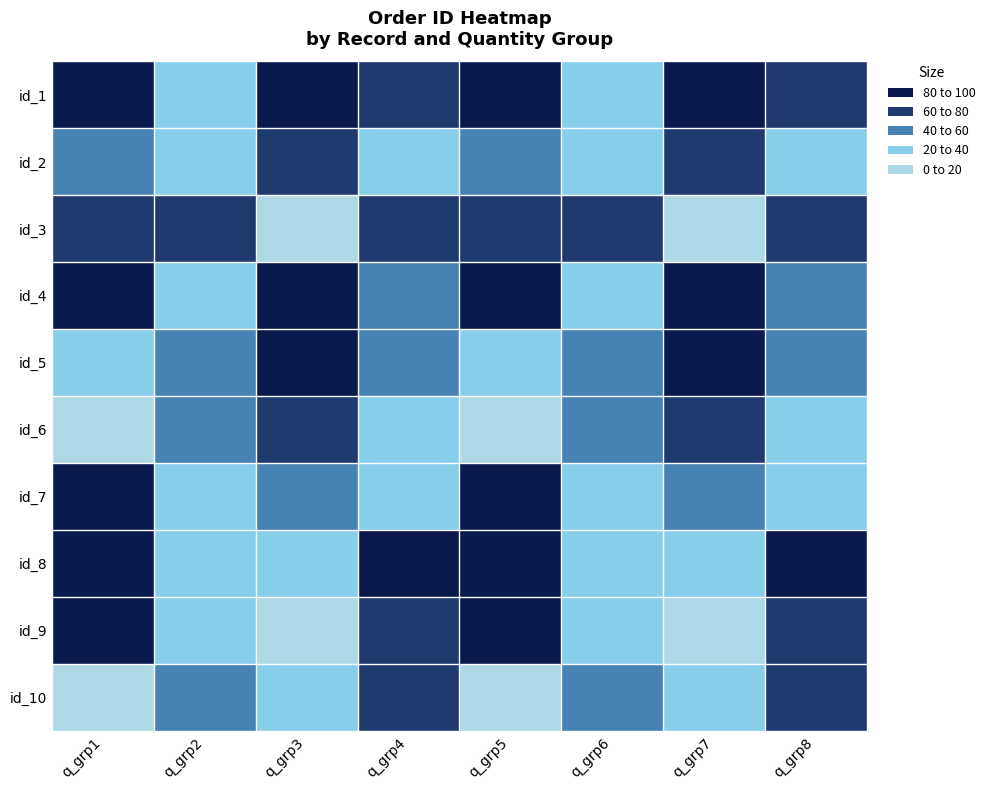

Reading left to right, transcribe all the data shown in this chart.

id_1: q_grp1=91	q_grp2=37	q_grp3=80	q_grp4=65	q_grp5=91	q_grp6=37	q_grp7=80	q_grp8=65
id_2: q_grp1=47	q_grp2=29	q_grp3=74	q_grp4=37	q_grp5=47	q_grp6=29	q_grp7=74	q_grp8=37
id_3: q_grp1=66	q_grp2=72	q_grp3=4	q_grp4=76	q_grp5=66	q_grp6=72	q_grp7=4	q_grp8=76
id_4: q_grp1=94	q_grp2=29	q_grp3=81	q_grp4=59	q_grp5=94	q_grp6=29	q_grp7=81	q_grp8=59
id_5: q_grp1=26	q_grp2=54	q_grp3=91	q_grp4=41	q_grp5=26	q_grp6=54	q_grp7=91	q_grp8=41
id_6: q_grp1=11	q_grp2=56	q_grp3=65	q_grp4=31	q_grp5=11	q_grp6=56	q_grp7=65	q_grp8=31
id_7: q_grp1=96	q_grp2=38	q_grp3=43	q_grp4=32	q_grp5=96	q_grp6=38	q_grp7=43	q_grp8=32
id_8: q_grp1=95	q_grp2=38	q_grp3=21	q_grp4=99	q_grp5=95	q_grp6=38	q_grp7=21	q_grp8=99
id_9: q_grp1=86	q_grp2=34	q_grp3=7	q_grp4=71	q_grp5=86	q_grp6=34	q_grp7=7	q_grp8=71
id_10: q_grp1=8	q_grp2=53	q_grp3=23	q_grp4=68	q_grp5=8	q_grp6=53	q_grp7=23	q_grp8=68